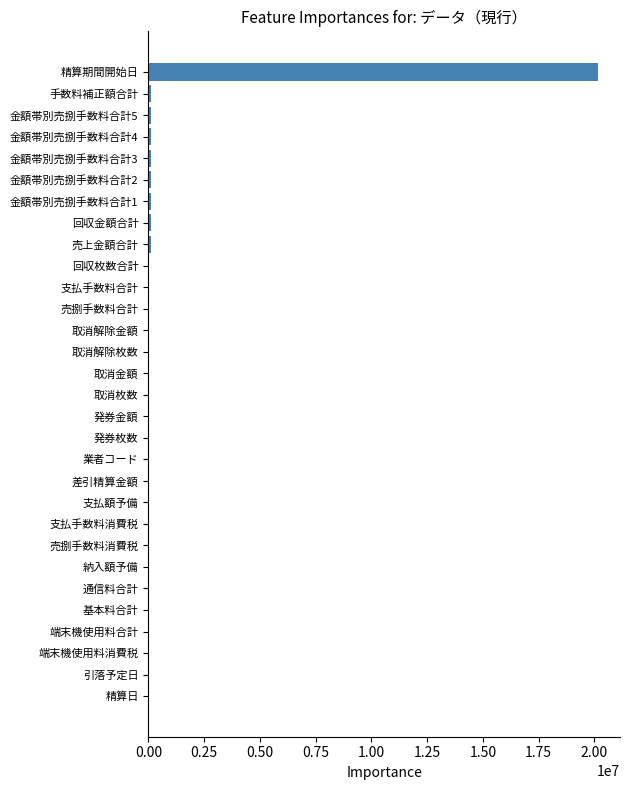

What is the greatest value displayed?

20140915